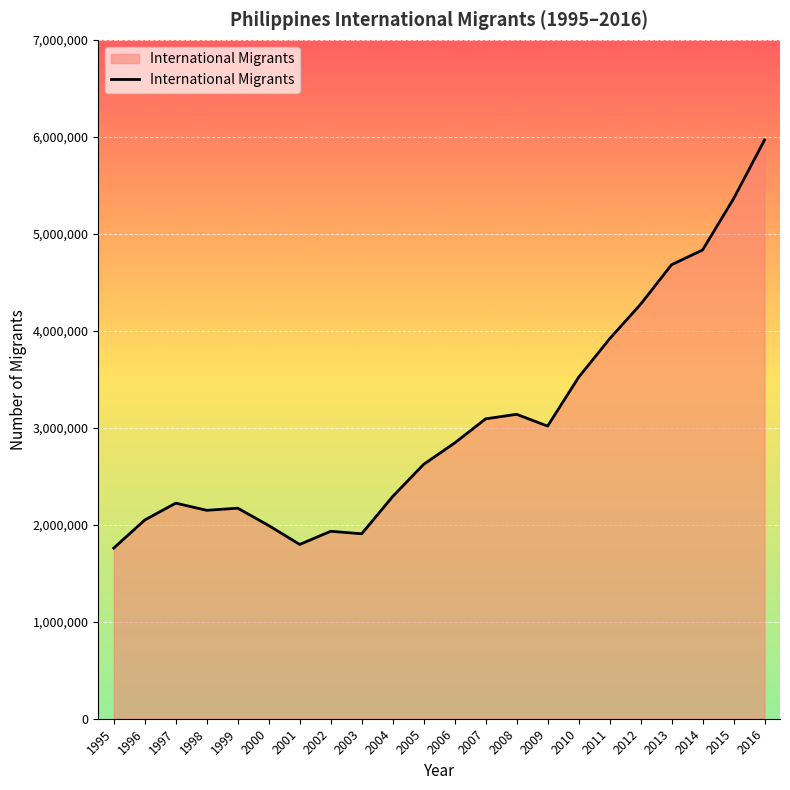

What is the change in value from 1995 to 1999?

+411000